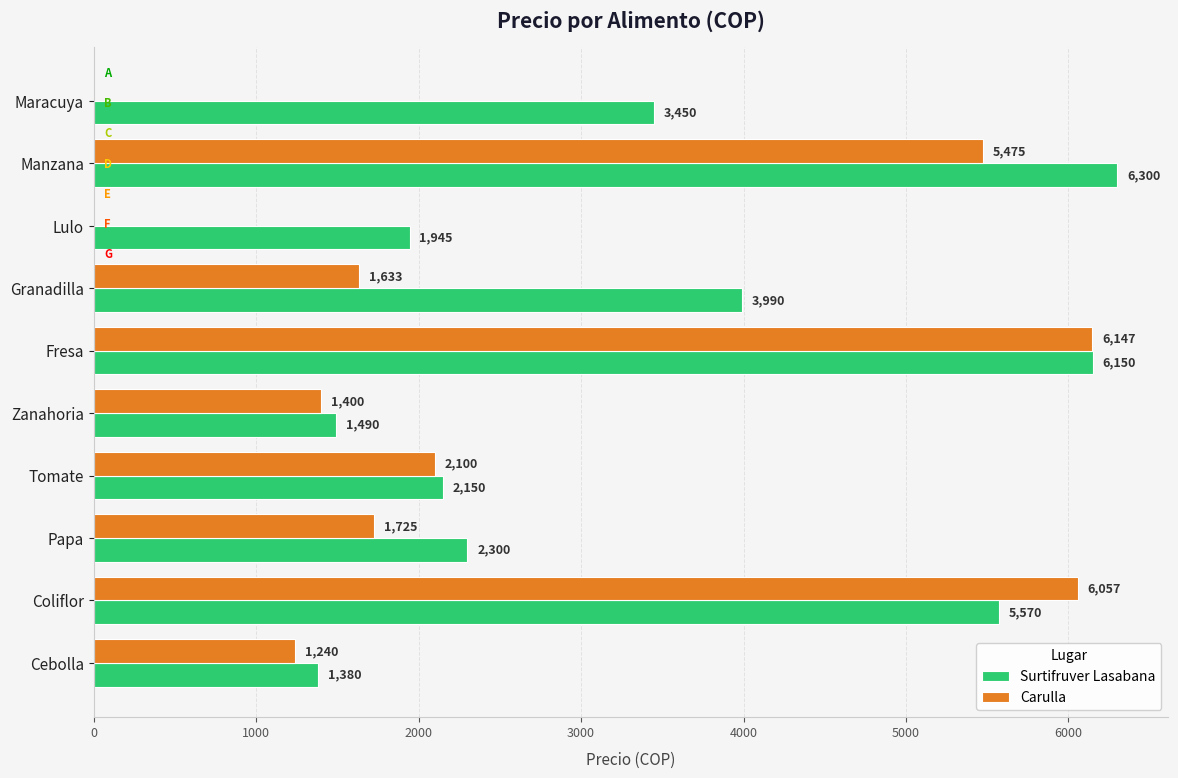

Which label corresponds to the largest value in the chart?

Manzana